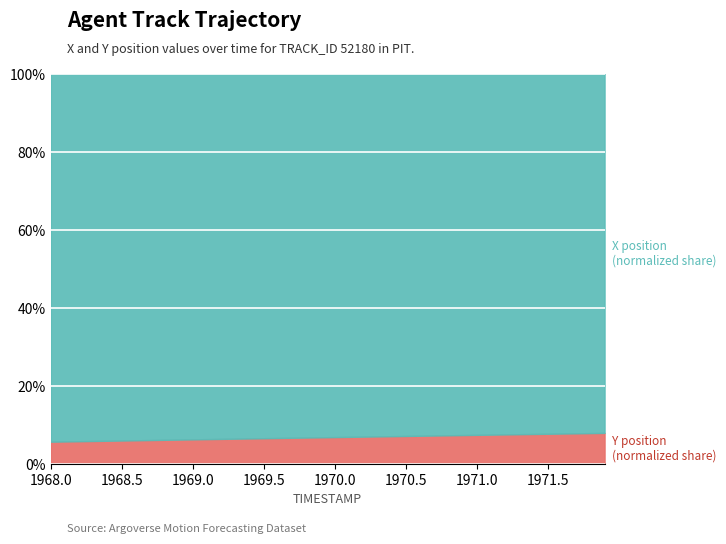

Is it true that the value at 1968.4 is 5.9?

True